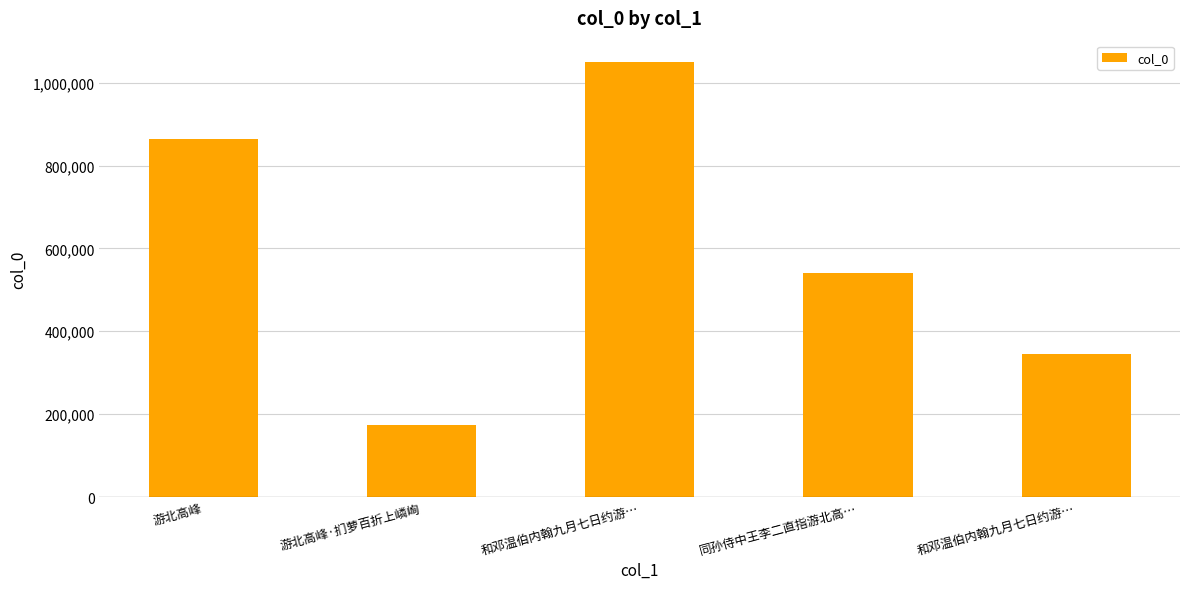

List the labels in order of value, largest first.

和邓温伯内翰九月七日约游…, 游北高峰, 同孙侍中王李二直指游北高…, 和邓温伯内翰九月七日约游…, 游北高峰·扪萝百折上嶙峋